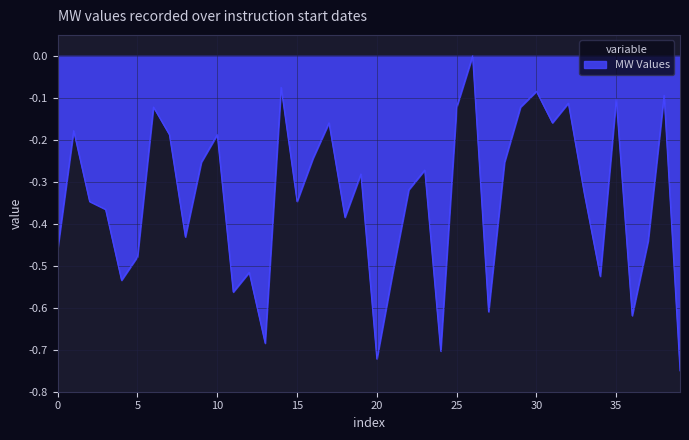

Does the chart have visible grid lines?

Yes